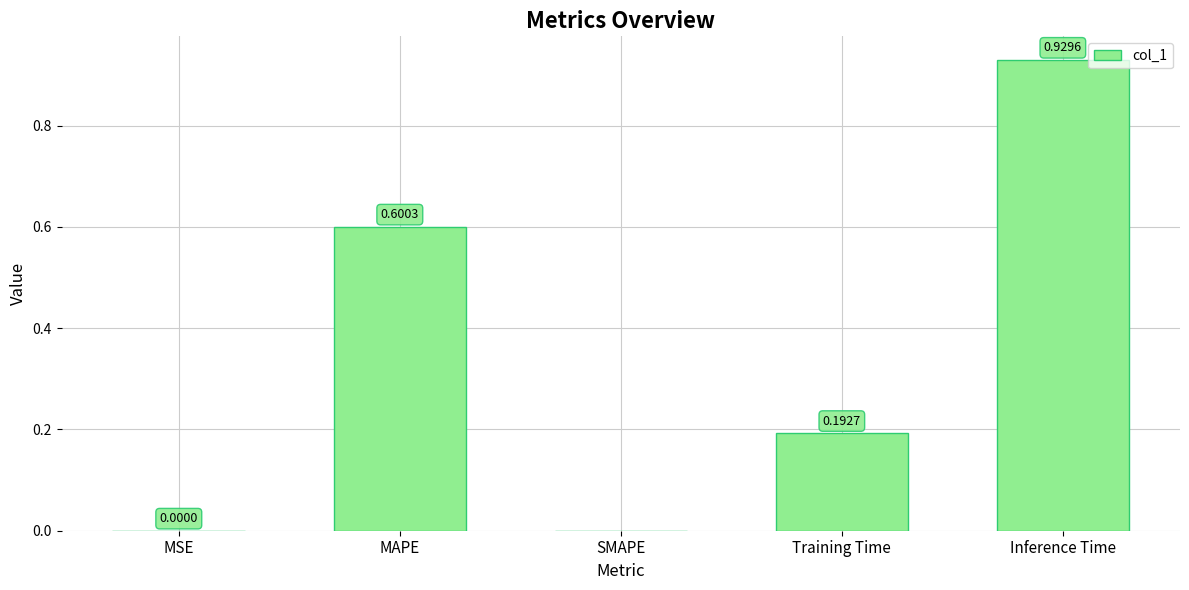

What is the change in value from MAPE to Training Time?

-0.4